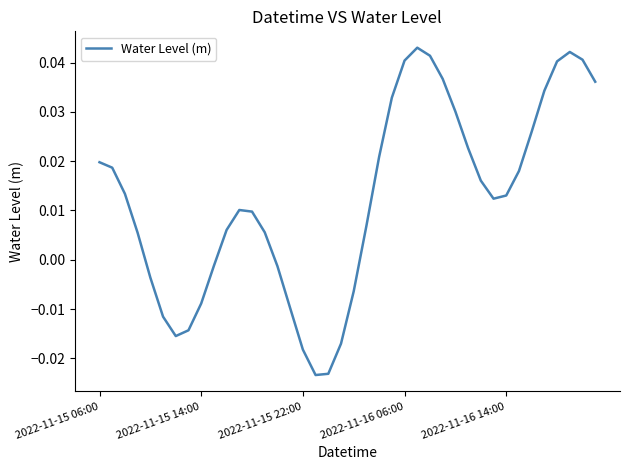

Where does the data first go above 0?

2022-11-15 06:00